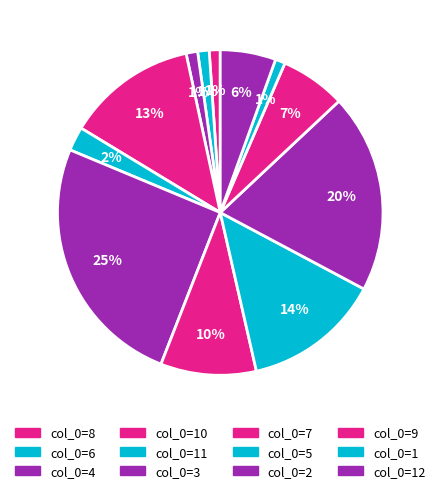

How many segments does this pie chart have?

12